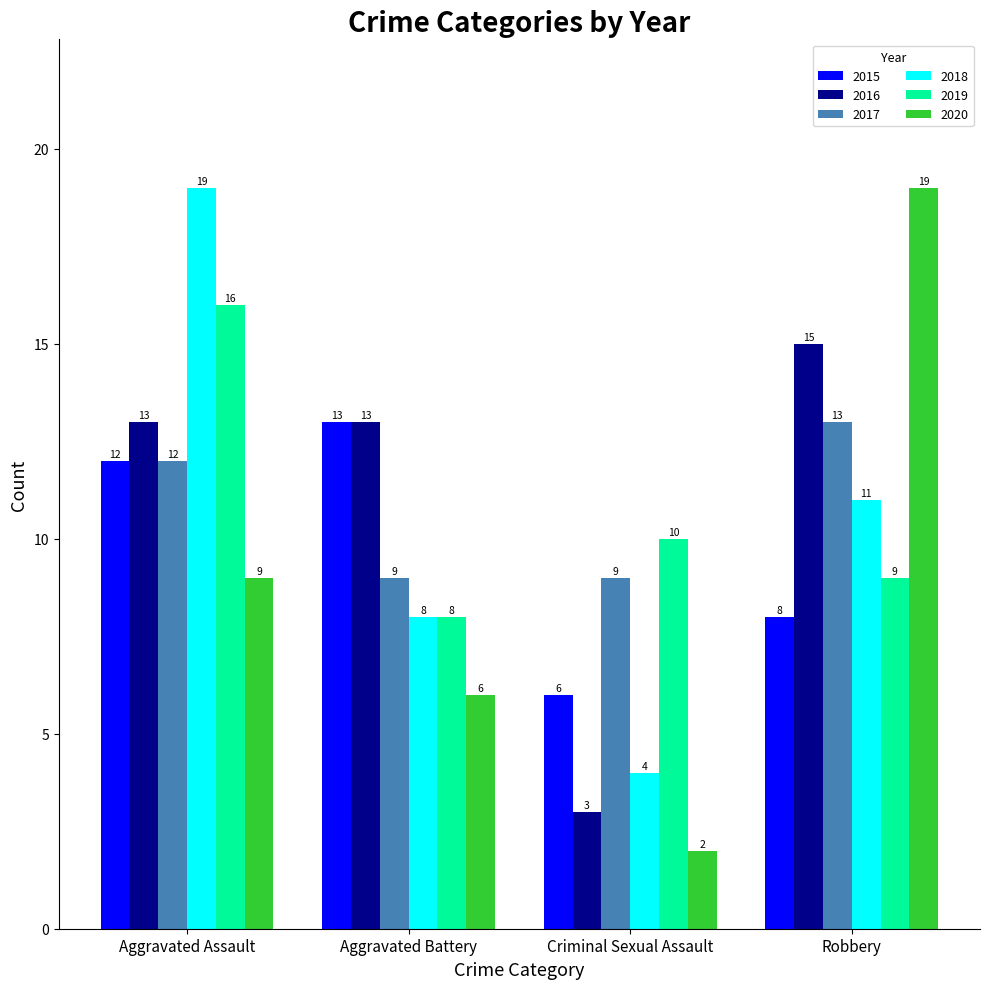

Read the 2015 value at Criminal Sexual Assault.

6